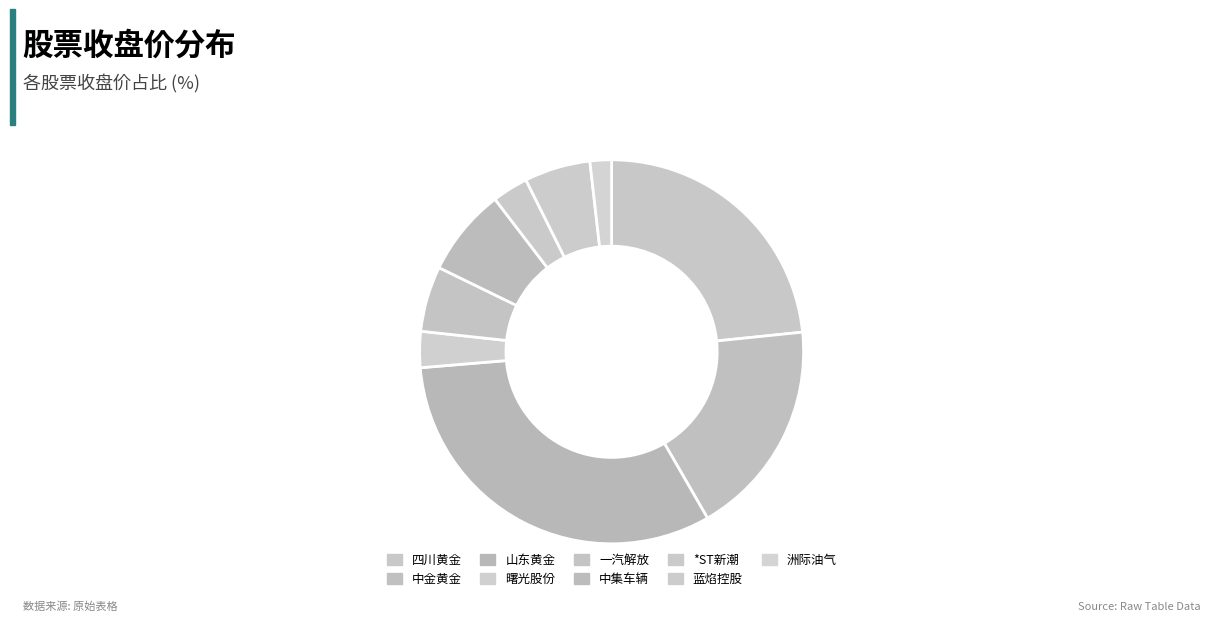

Count the number of slices in the pie.

9